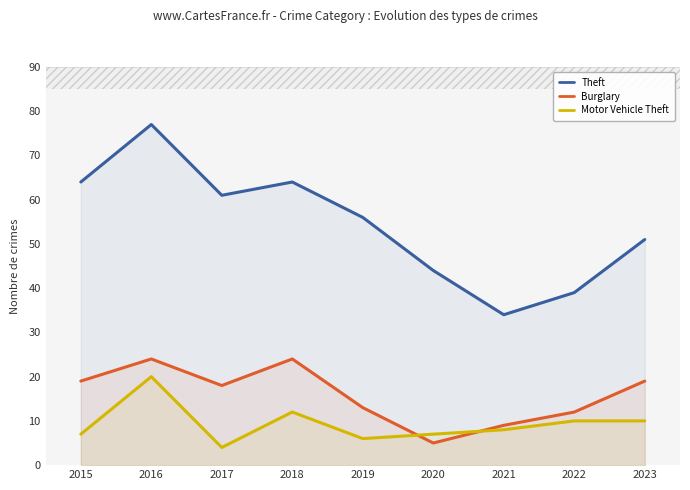

At which category is the sum across all series the highest?

2016